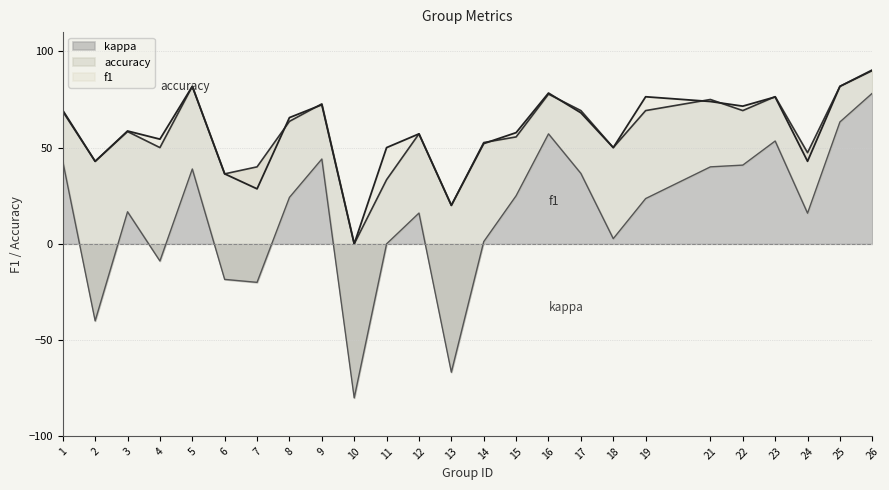

True or false: accuracy has a value of 36.4 at 6.

True